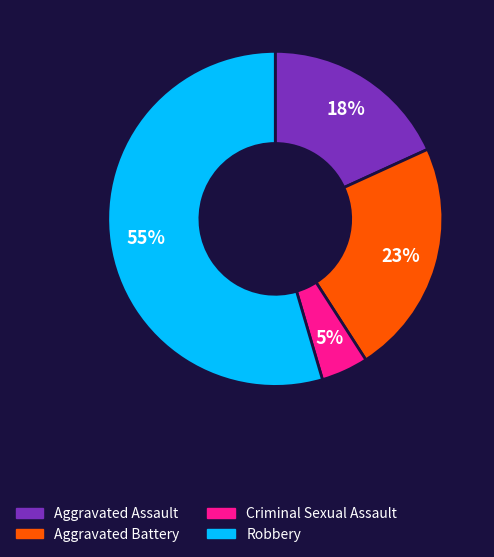

To the nearest percent, what portion does Criminal Sexual Assault represent?

5%